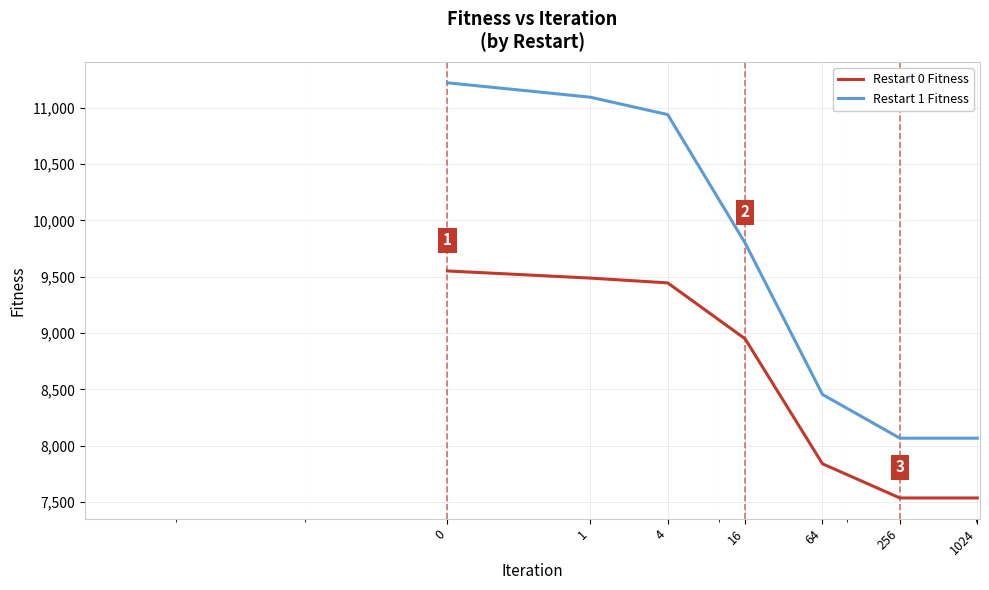

What is the difference between the second highest and second lowest values in the Restart 1 Fitness series?

3025.2